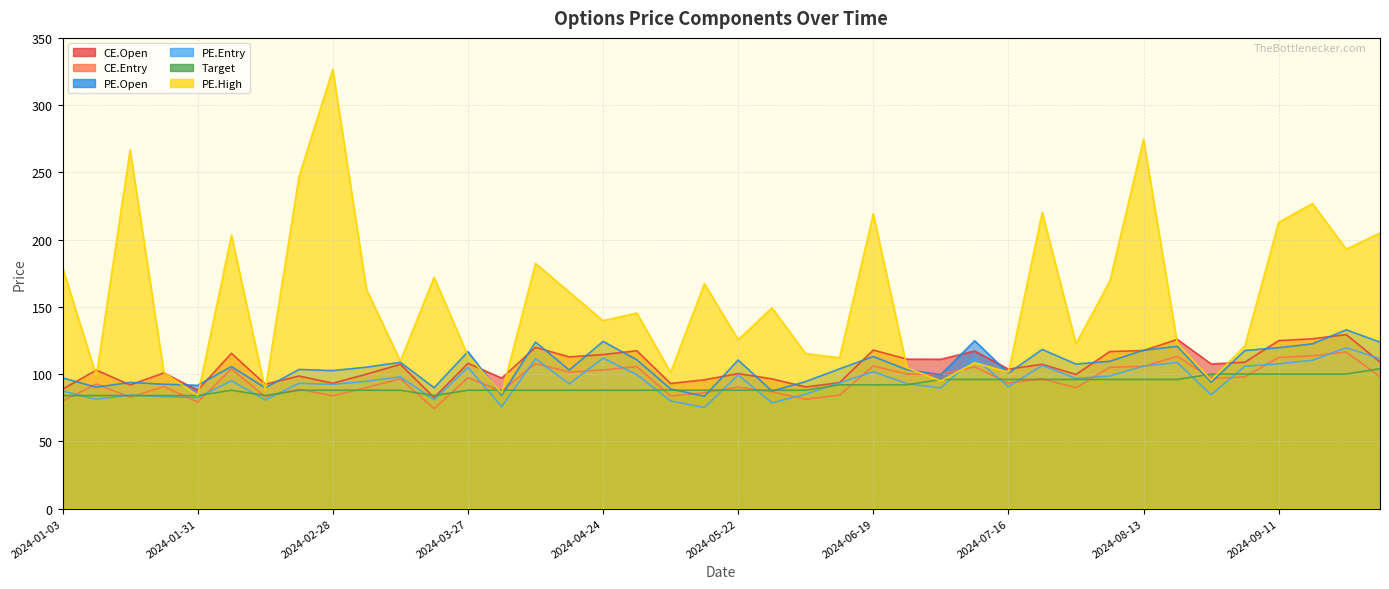

What is the label of the 11th point from the right?

2024-07-24